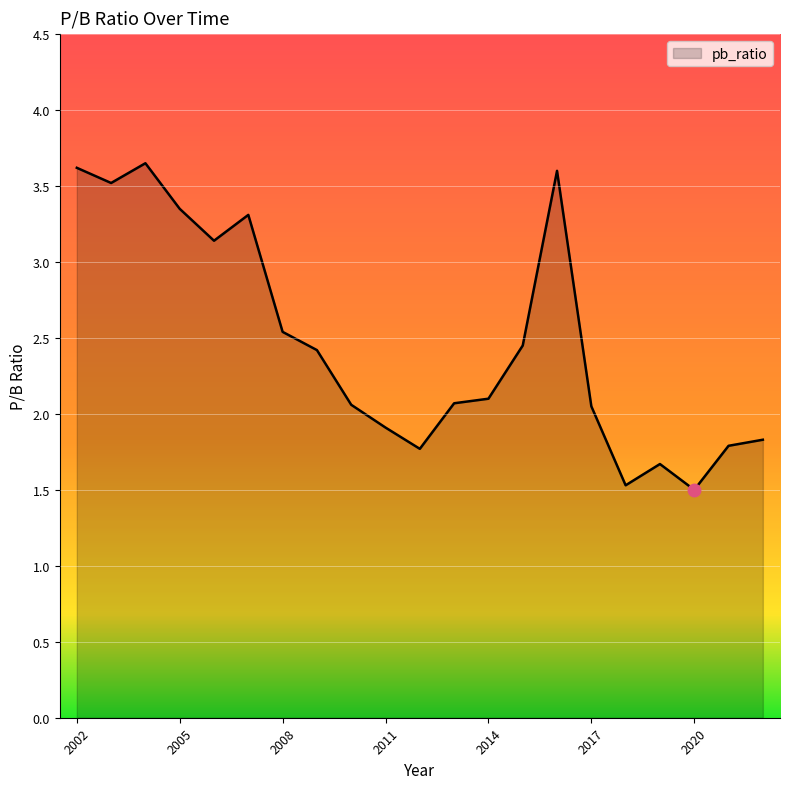

What is the minimum value shown in the chart?

1.5